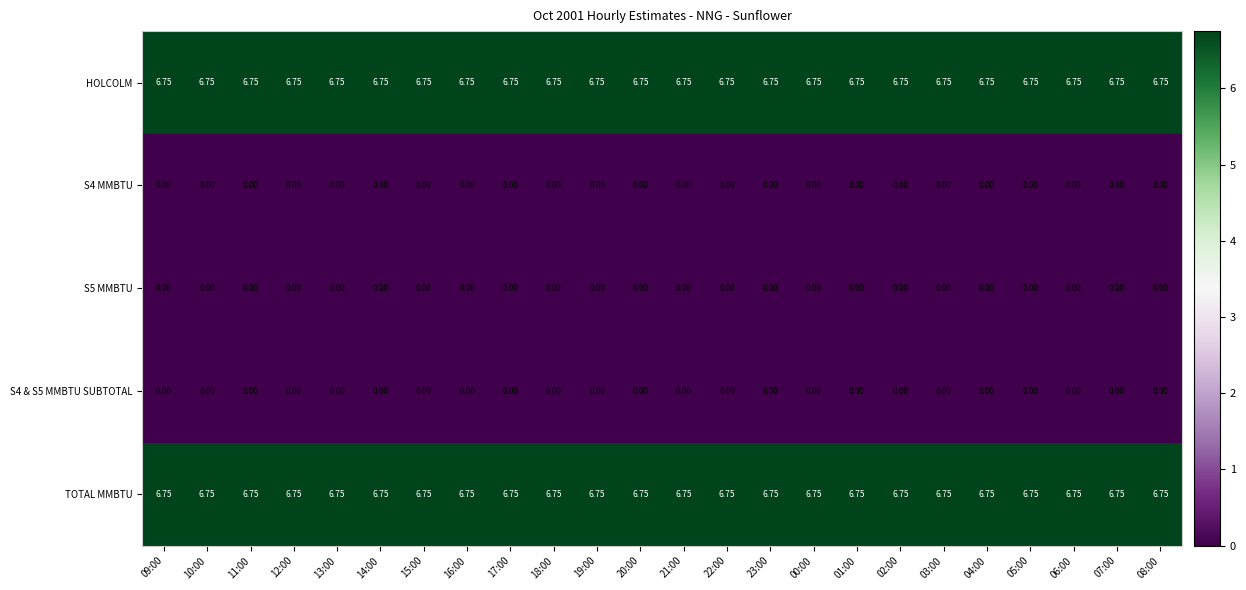

Reading right to left, what are all the values shown in this chart?

HOLCOLM: 08:00=6.8	07:00=6.8	06:00=6.8	05:00=6.8	04:00=6.8	03:00=6.8	02:00=6.8	01:00=6.8	00:00=6.8	23:00=6.8	22:00=6.8	21:00=6.8	20:00=6.8	19:00=6.8	18:00=6.8	17:00=6.8	16:00=6.8	15:00=6.8	14:00=6.8	13:00=6.8	12:00=6.8	11:00=6.8	10:00=6.8	09:00=6.8
S4 MMBTU: 08:00=0.0	07:00=0.0	06:00=0.0	05:00=0.0	04:00=0.0	03:00=0.0	02:00=0.0	01:00=0.0	00:00=0.0	23:00=0.0	22:00=0.0	21:00=0.0	20:00=0.0	19:00=0.0	18:00=0.0	17:00=0.0	16:00=0.0	15:00=0.0	14:00=0.0	13:00=0.0	12:00=0.0	11:00=0.0	10:00=0.0	09:00=0.0
S5 MMBTU: 08:00=0.0	07:00=0.0	06:00=0.0	05:00=0.0	04:00=0.0	03:00=0.0	02:00=0.0	01:00=0.0	00:00=0.0	23:00=0.0	22:00=0.0	21:00=0.0	20:00=0.0	19:00=0.0	18:00=0.0	17:00=0.0	16:00=0.0	15:00=0.0	14:00=0.0	13:00=0.0	12:00=0.0	11:00=0.0	10:00=0.0	09:00=0.0
S4 & S5 MMBTU SUBTOTAL: 08:00=0.0	07:00=0.0	06:00=0.0	05:00=0.0	04:00=0.0	03:00=0.0	02:00=0.0	01:00=0.0	00:00=0.0	23:00=0.0	22:00=0.0	21:00=0.0	20:00=0.0	19:00=0.0	18:00=0.0	17:00=0.0	16:00=0.0	15:00=0.0	14:00=0.0	13:00=0.0	12:00=0.0	11:00=0.0	10:00=0.0	09:00=0.0
TOTAL MMBTU: 08:00=6.8	07:00=6.8	06:00=6.8	05:00=6.8	04:00=6.8	03:00=6.8	02:00=6.8	01:00=6.8	00:00=6.8	23:00=6.8	22:00=6.8	21:00=6.8	20:00=6.8	19:00=6.8	18:00=6.8	17:00=6.8	16:00=6.8	15:00=6.8	14:00=6.8	13:00=6.8	12:00=6.8	11:00=6.8	10:00=6.8	09:00=6.8